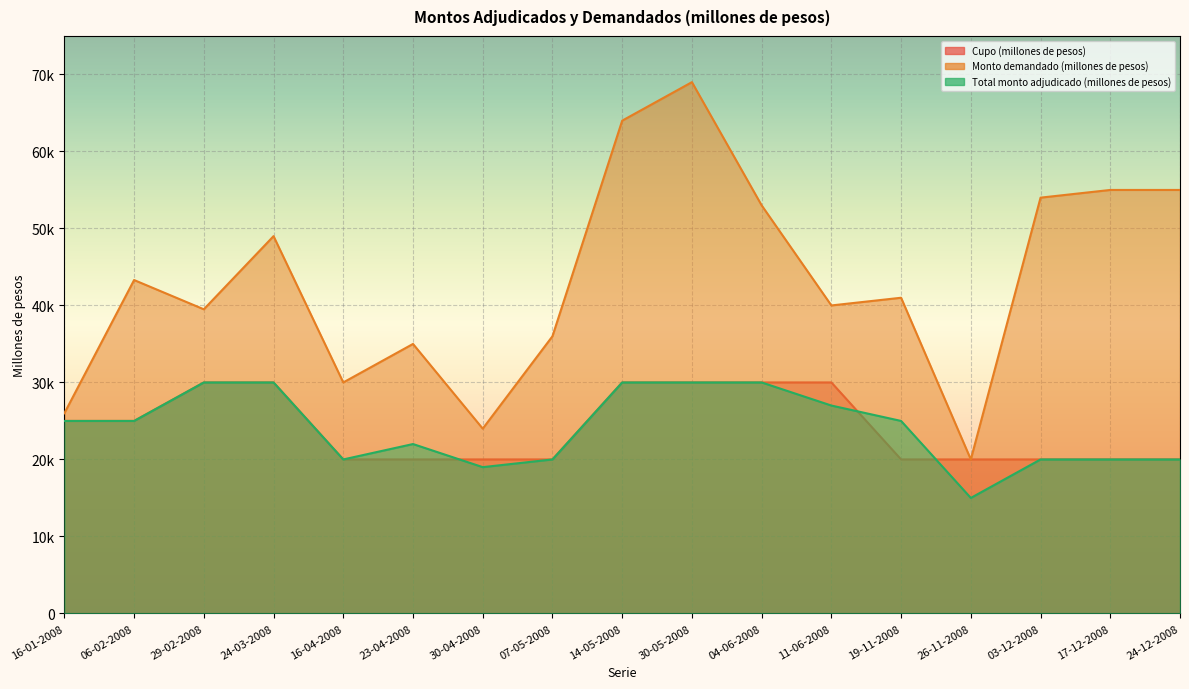

What value does the Total monto adjudicado (millones de pesos) series have at 19-11-2008, to the nearest 10?

25000